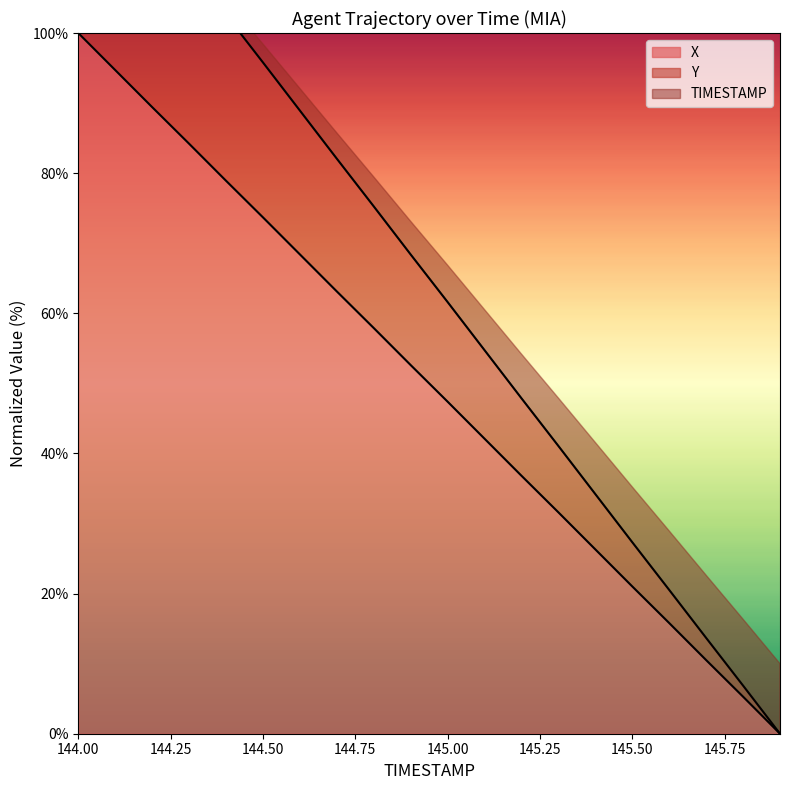

Which series has the largest total across all categories?

Y